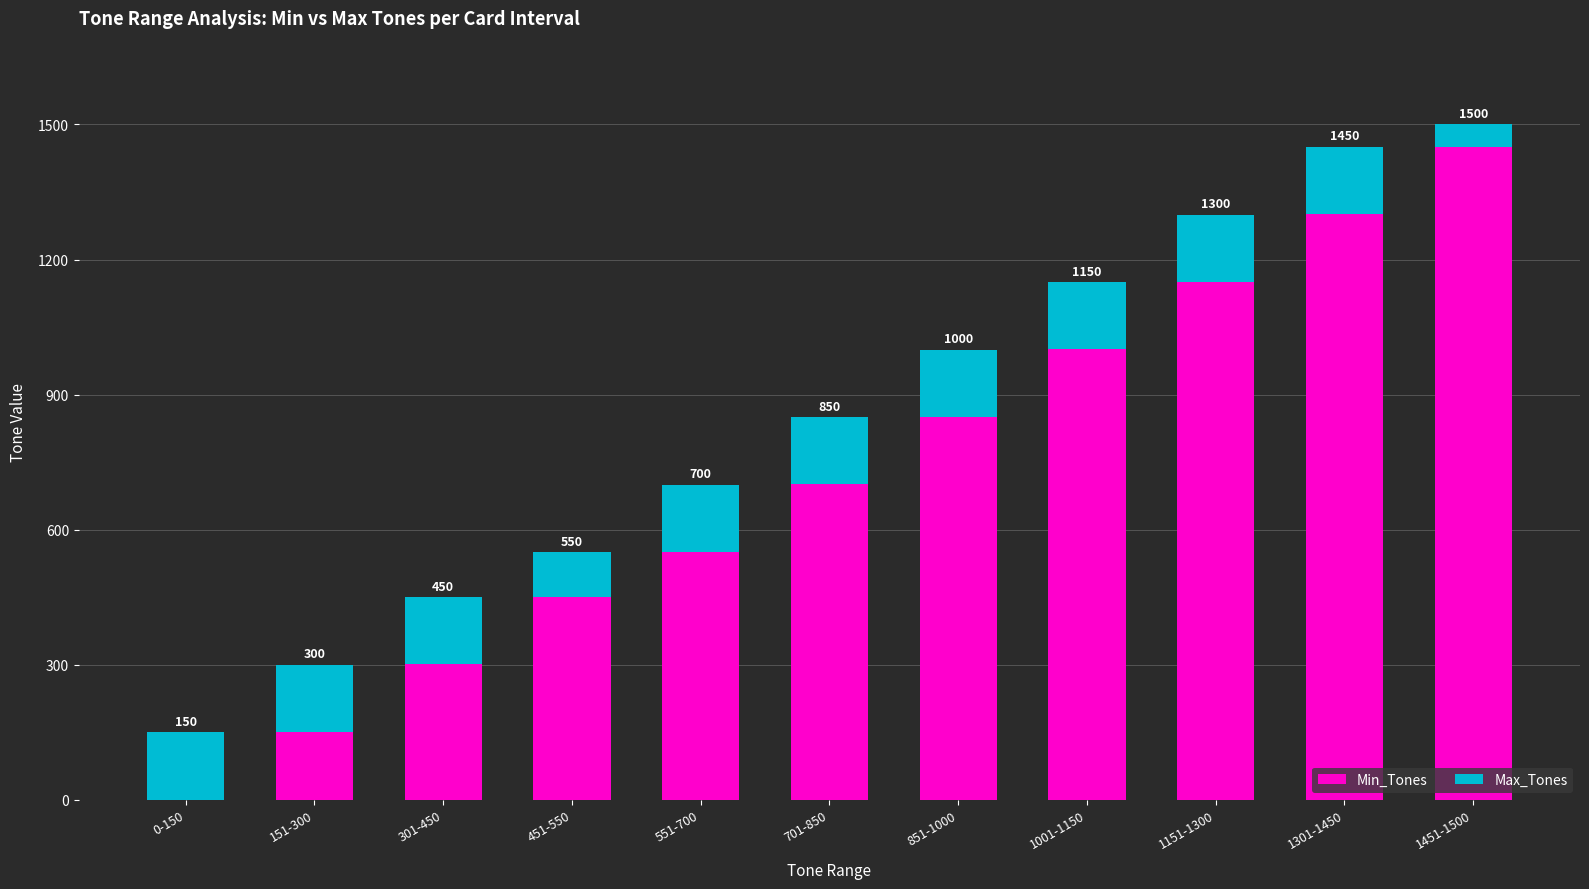

True or false: Min_Tones has a value of 1995 at 1151-1300.

False